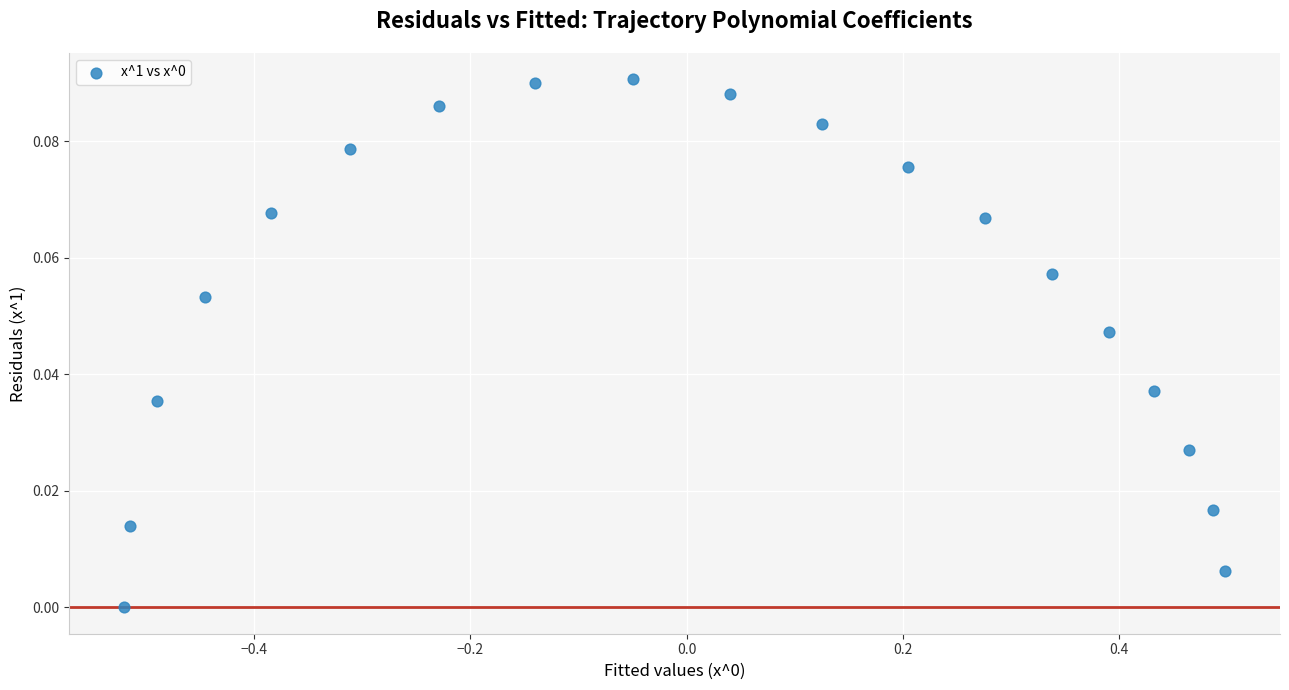

What is the range of X values (max minus min)?

1.0